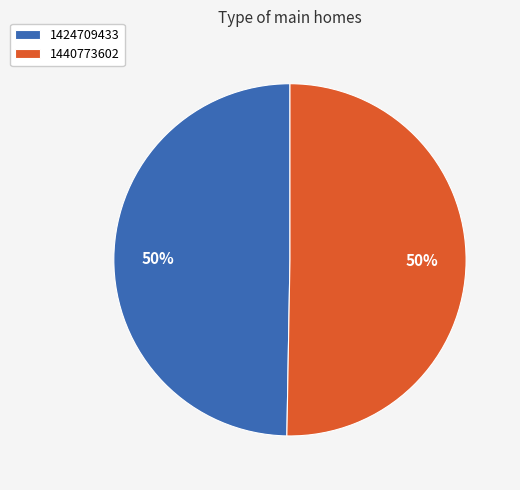

True or false: 1424709433 accounts for 50% of the total.

True